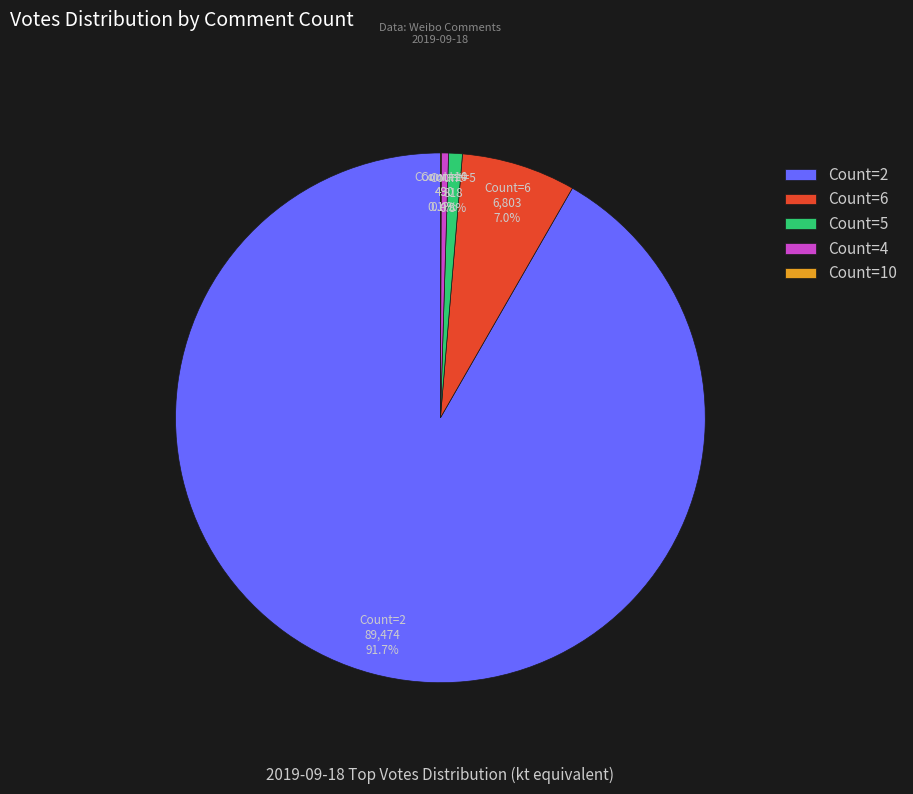

What is the majority slice?

Count=2